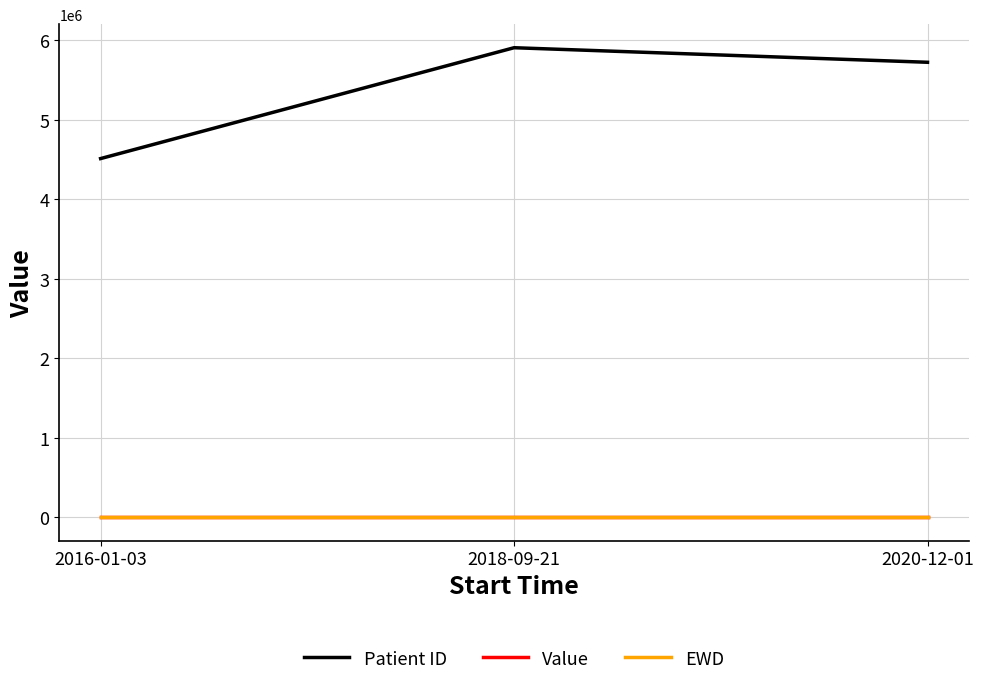

What position from the left is 2016-01-03?

1